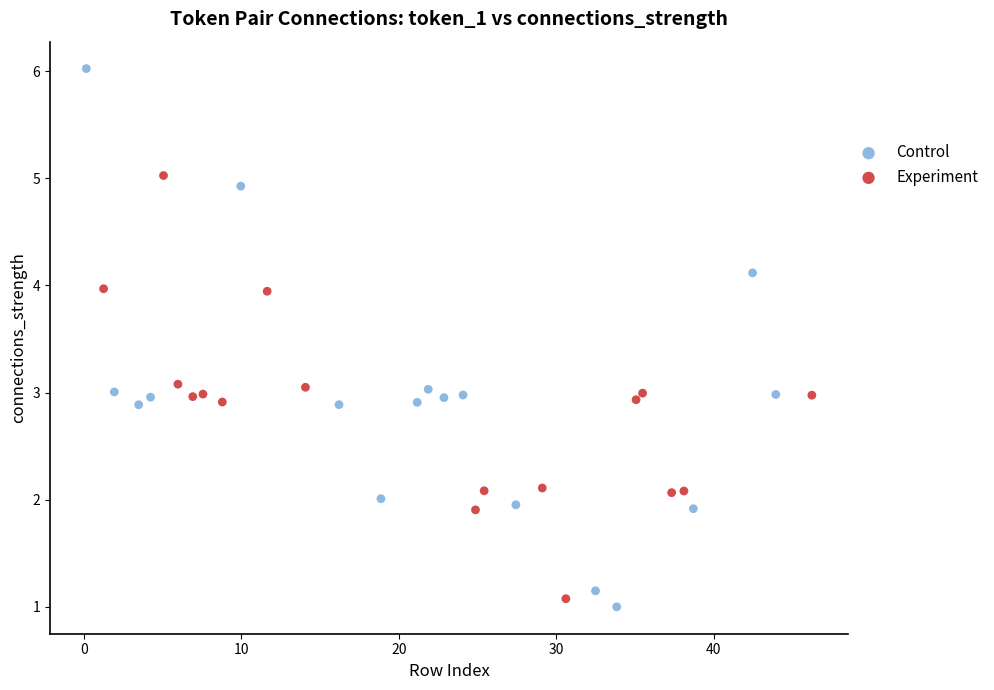

Which series contains the highest Y value?

Control